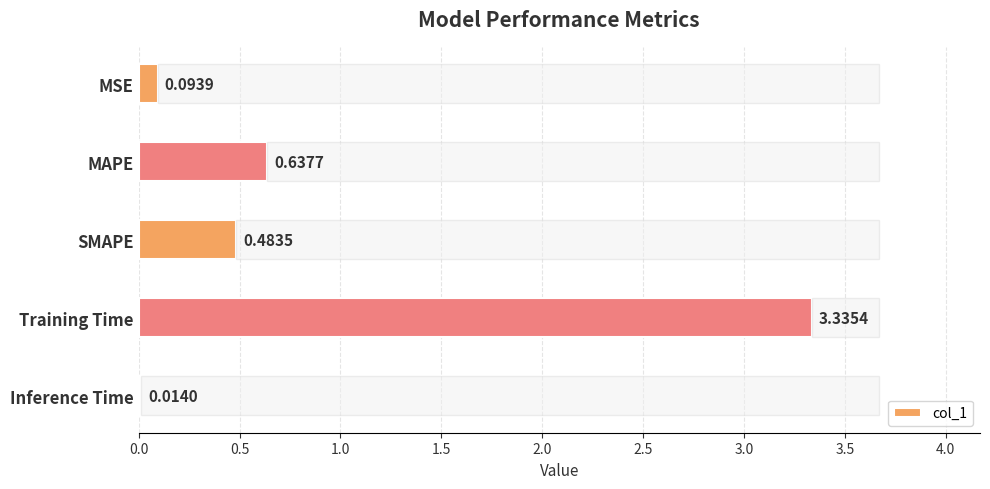

Which label corresponds to the largest value in the chart?

Training Time